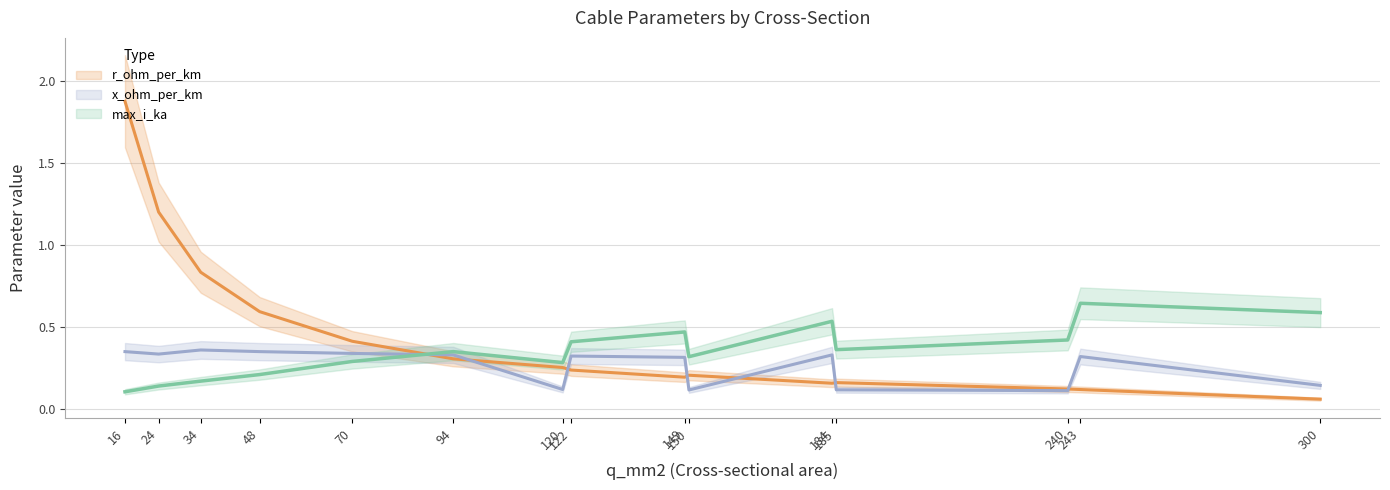

Is the value of r_ohm_per_km at 240 greater than the value of x_ohm_per_km at 24?

No